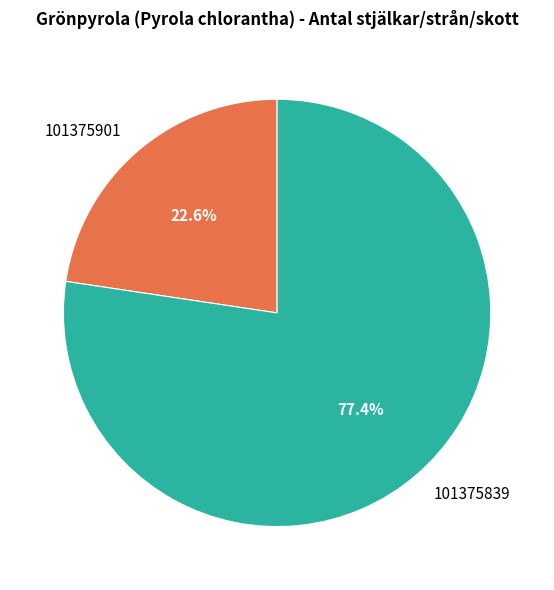

What is the ratio of the value at 101375901 to the value at 101375839?

0.3